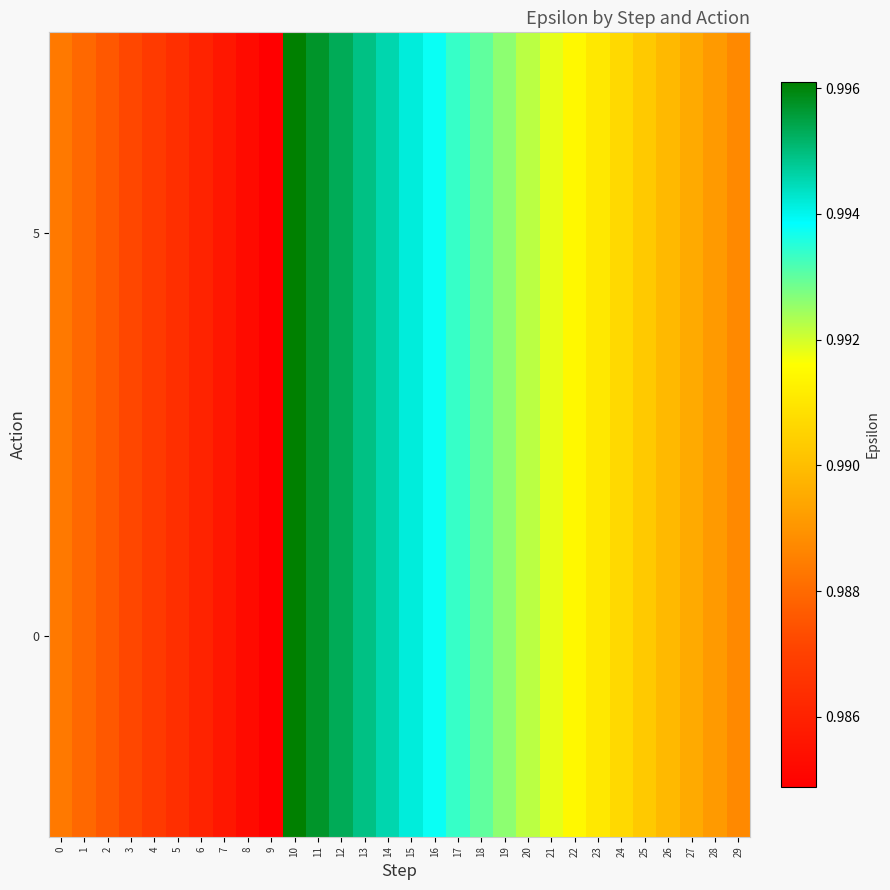

How many categories are shown in the chart?

30